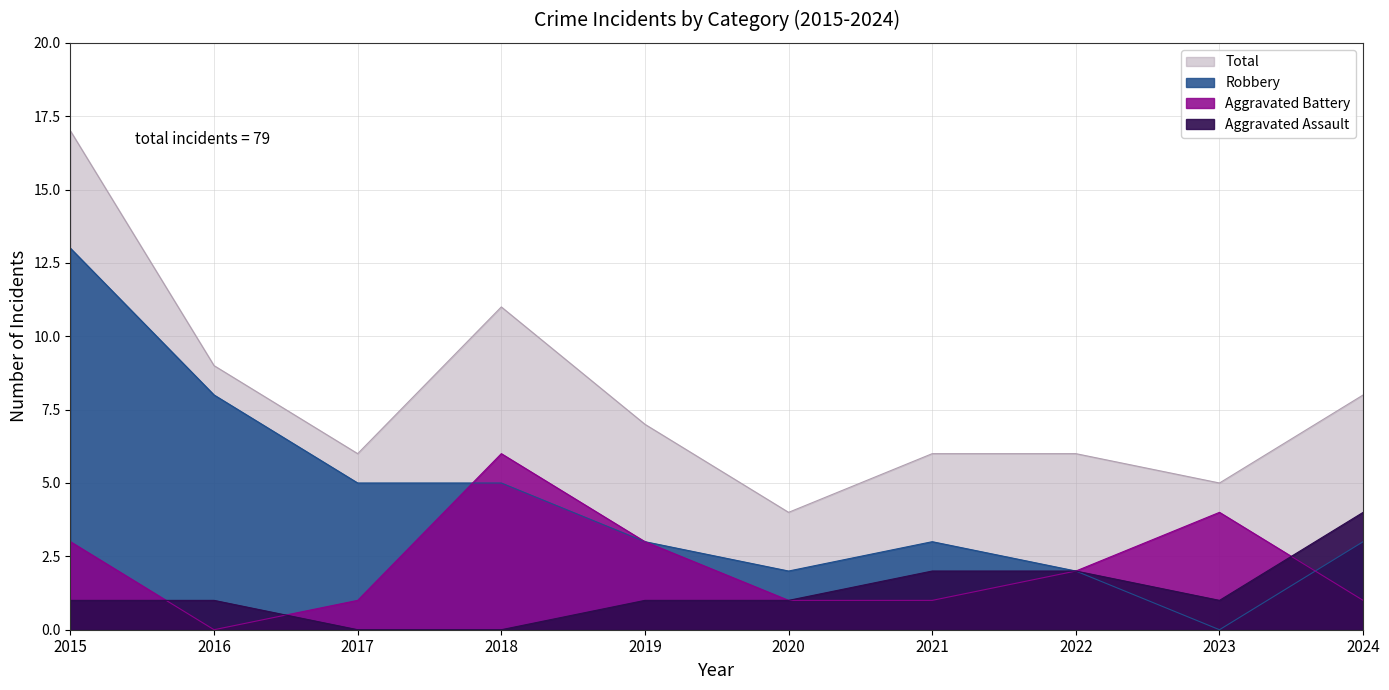

True or false: Aggravated Assault and Robbery intersect in this chart.

False